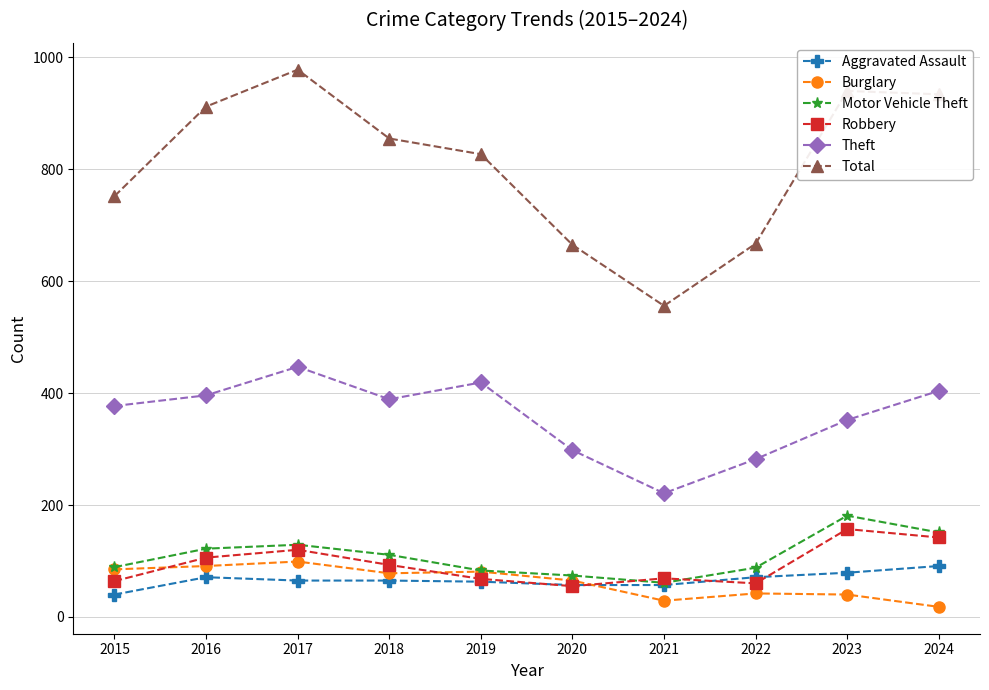

Read the Motor Vehicle Theft value at 2020, to the nearest 5.

75